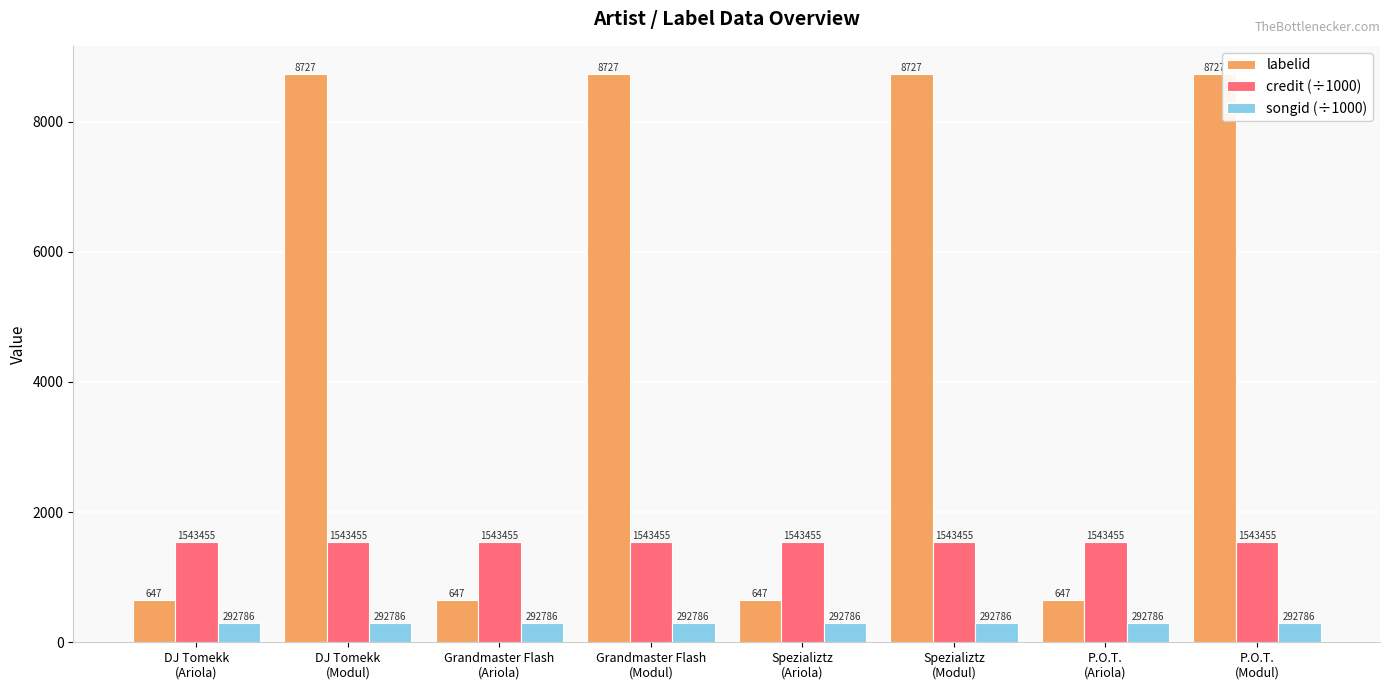

Is it true that credit (÷1000) equals 1543.5 at Spezializtz
(Ariola)?

True